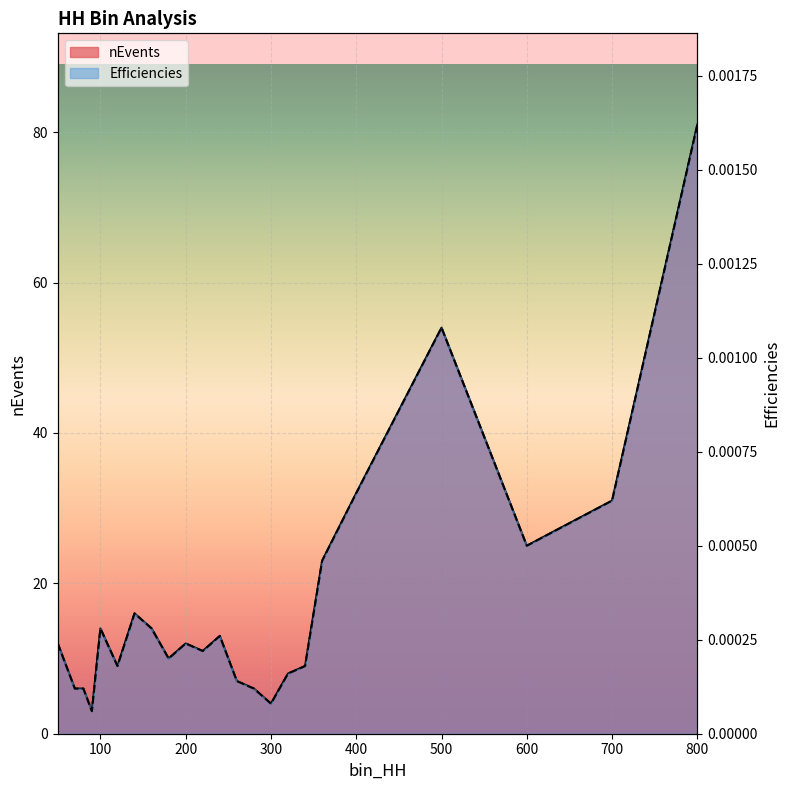

Rank the categories by Efficiencies value from highest to lowest.

800, 500, 400, 700, 600, 360, 140, 100, 160, 240, 50, 200, 220, 180, 120, 340, 320, 260, 70, 80, 280, 300, 90